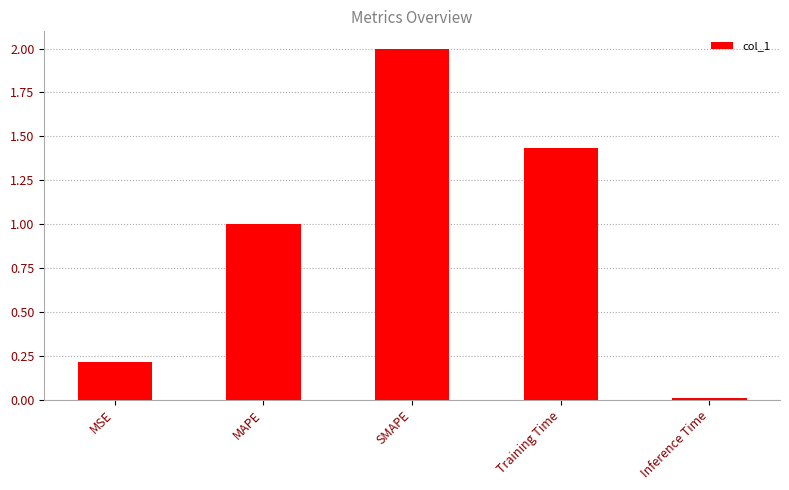

What is the difference between the values at MSE and MAPE?

0.8